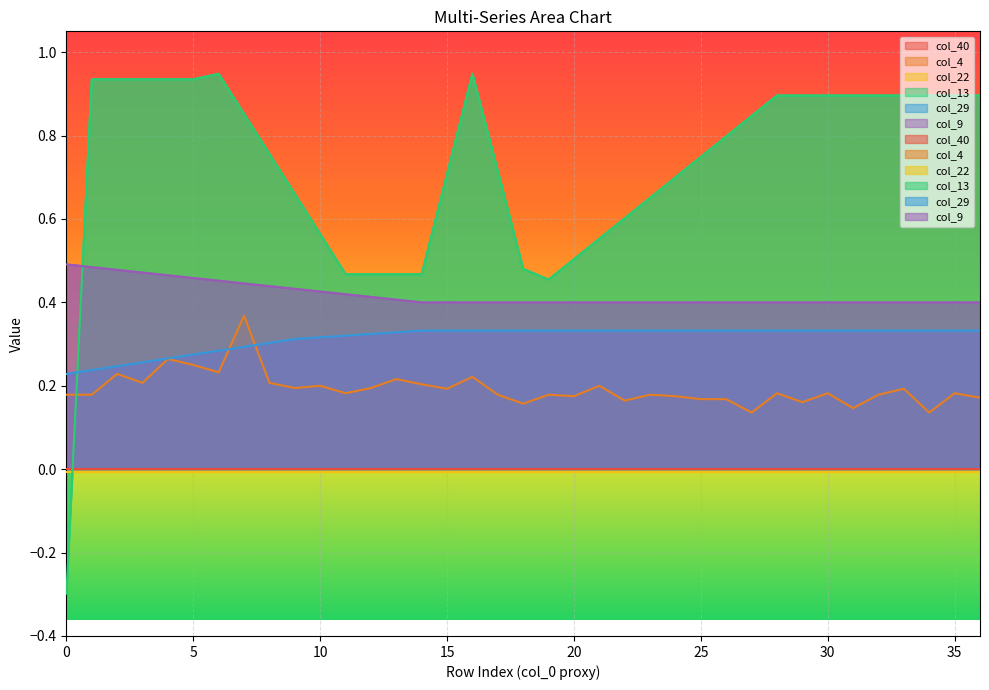

Is the value of col_4 at 21 greater than the value of col_9 at 17?

No